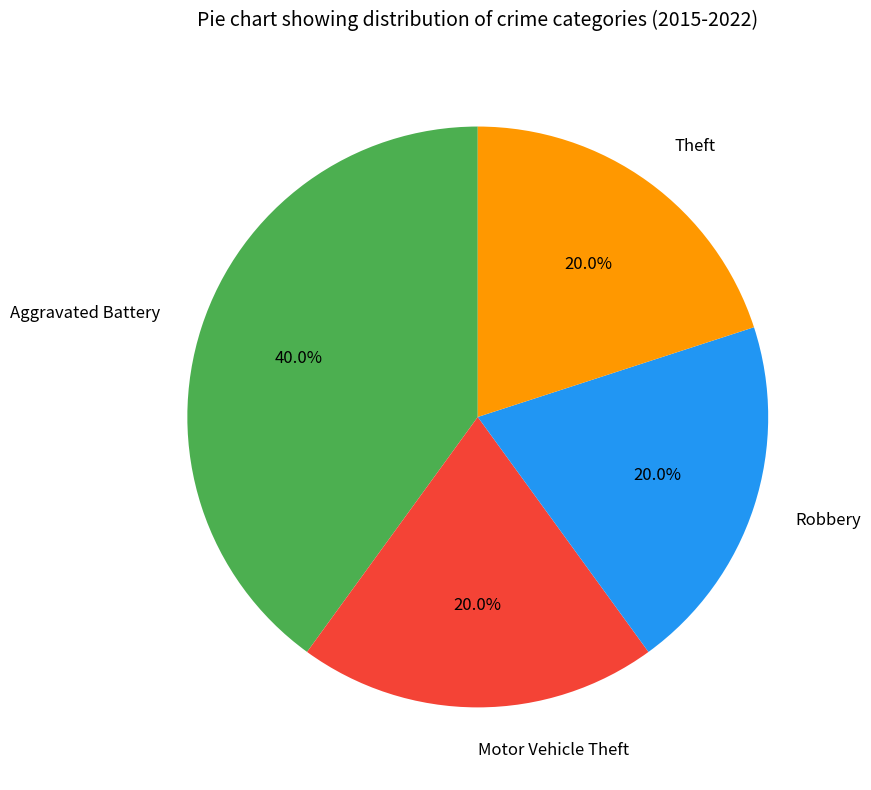

How many slices are in this pie chart?

4